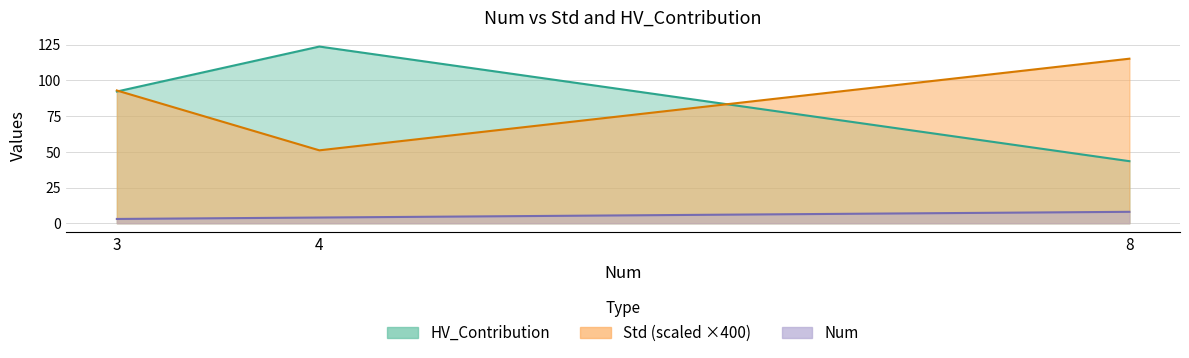

How many data points does each series have?

3